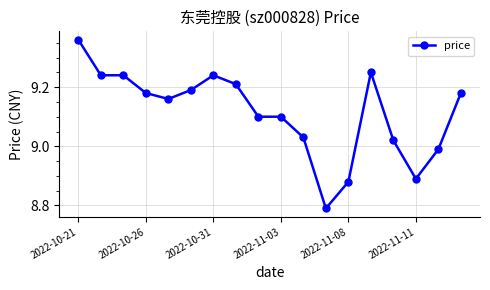

What is the value of the 9th point from the left?

9.1